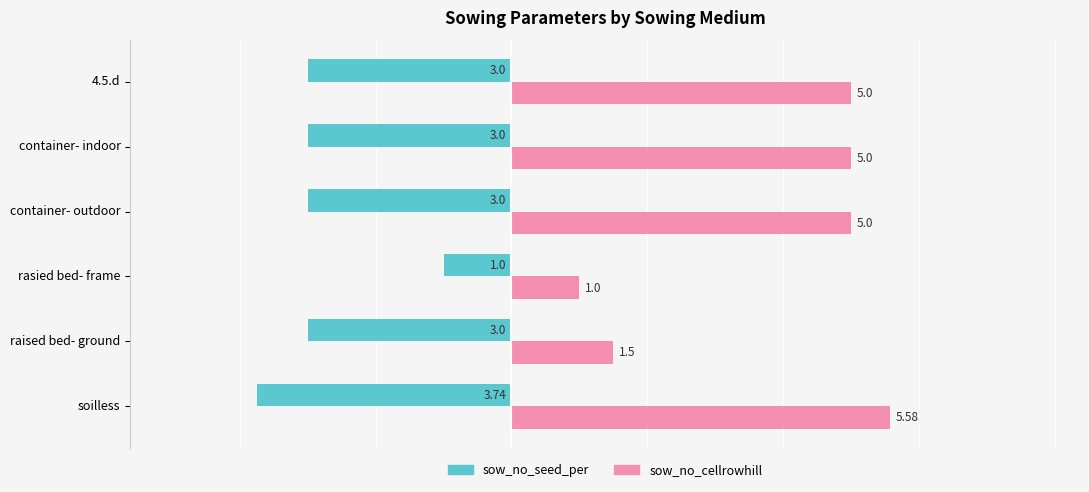

What is the difference between the maximum and minimum values in the sow_no_seed_per series?

2.7